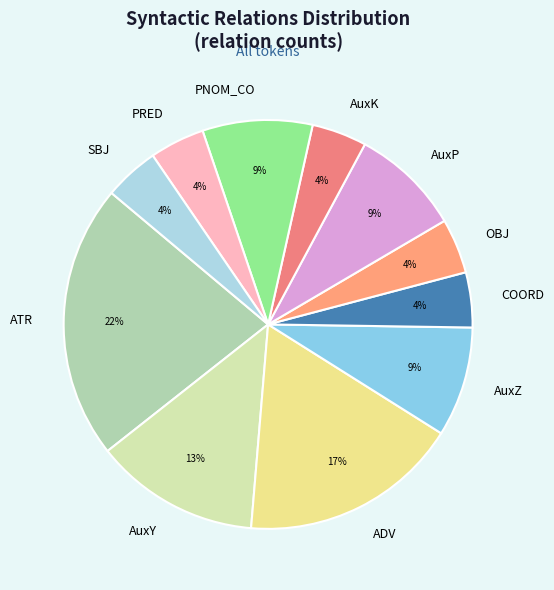

Count the number of slices in the pie.

11